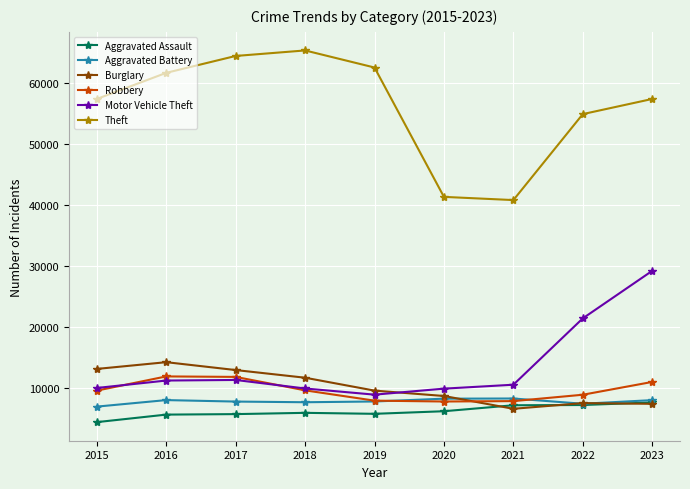

How many series are shown in this chart?

6